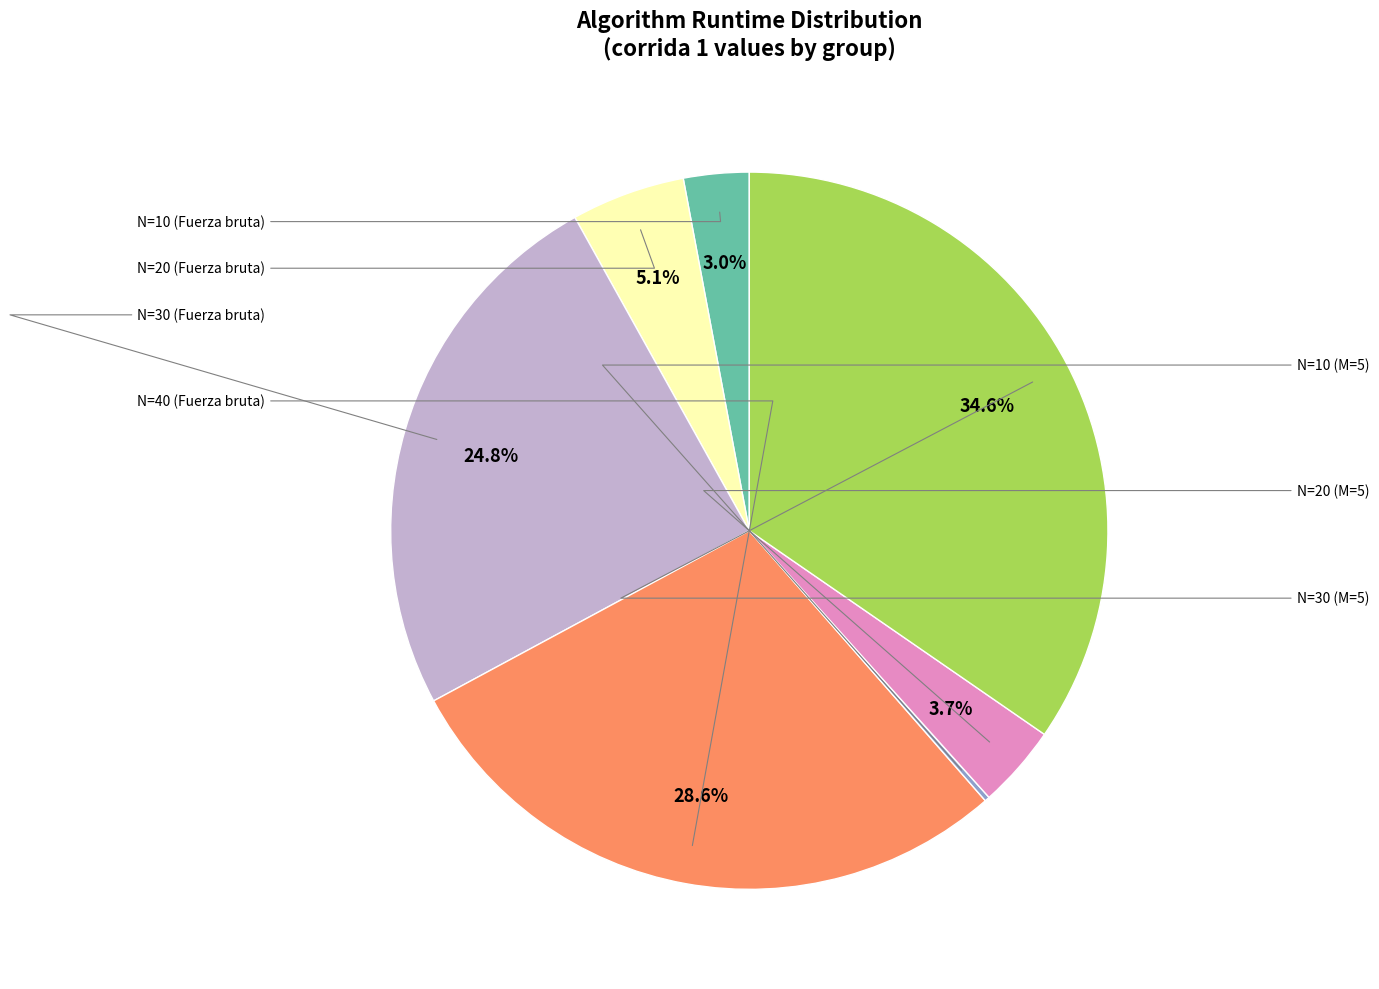

Does any single category account for the majority?

No